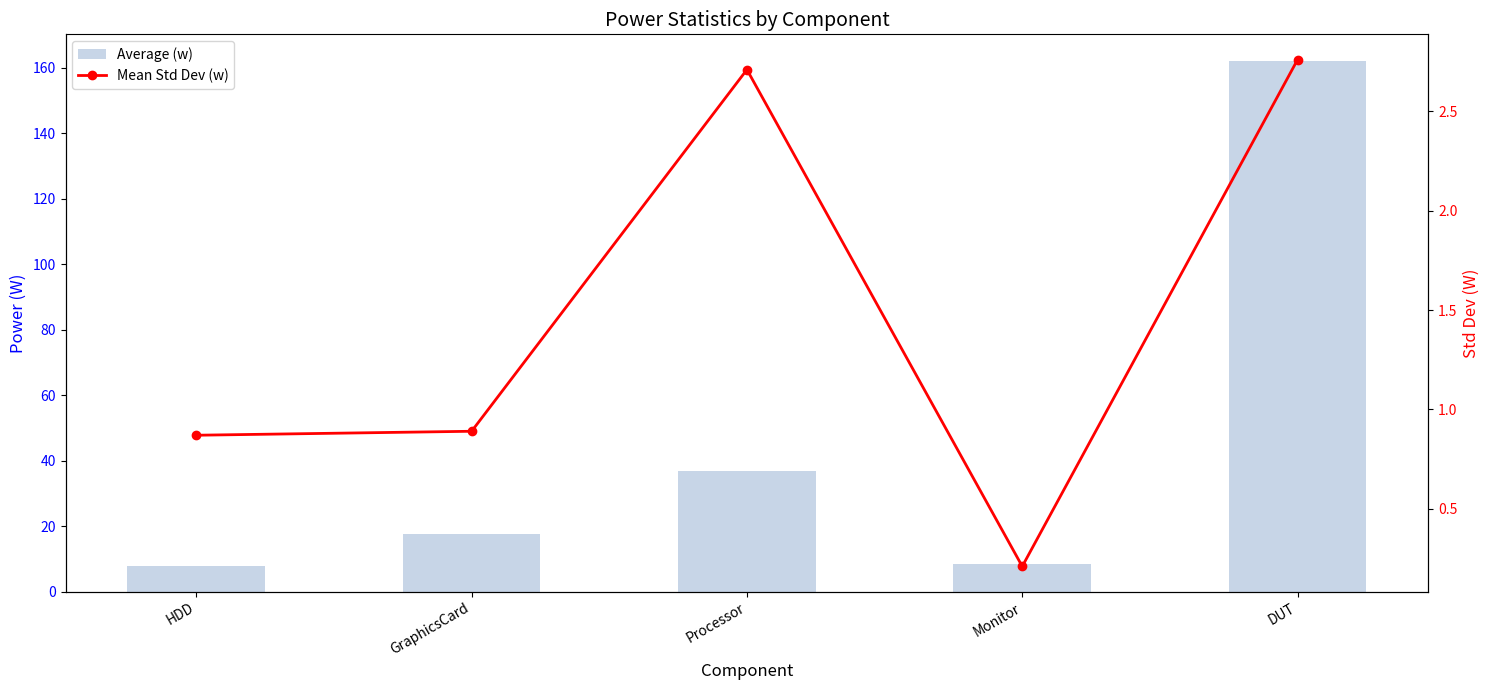

What is the difference between the second highest and second lowest values in the Average (w) series?

28.6